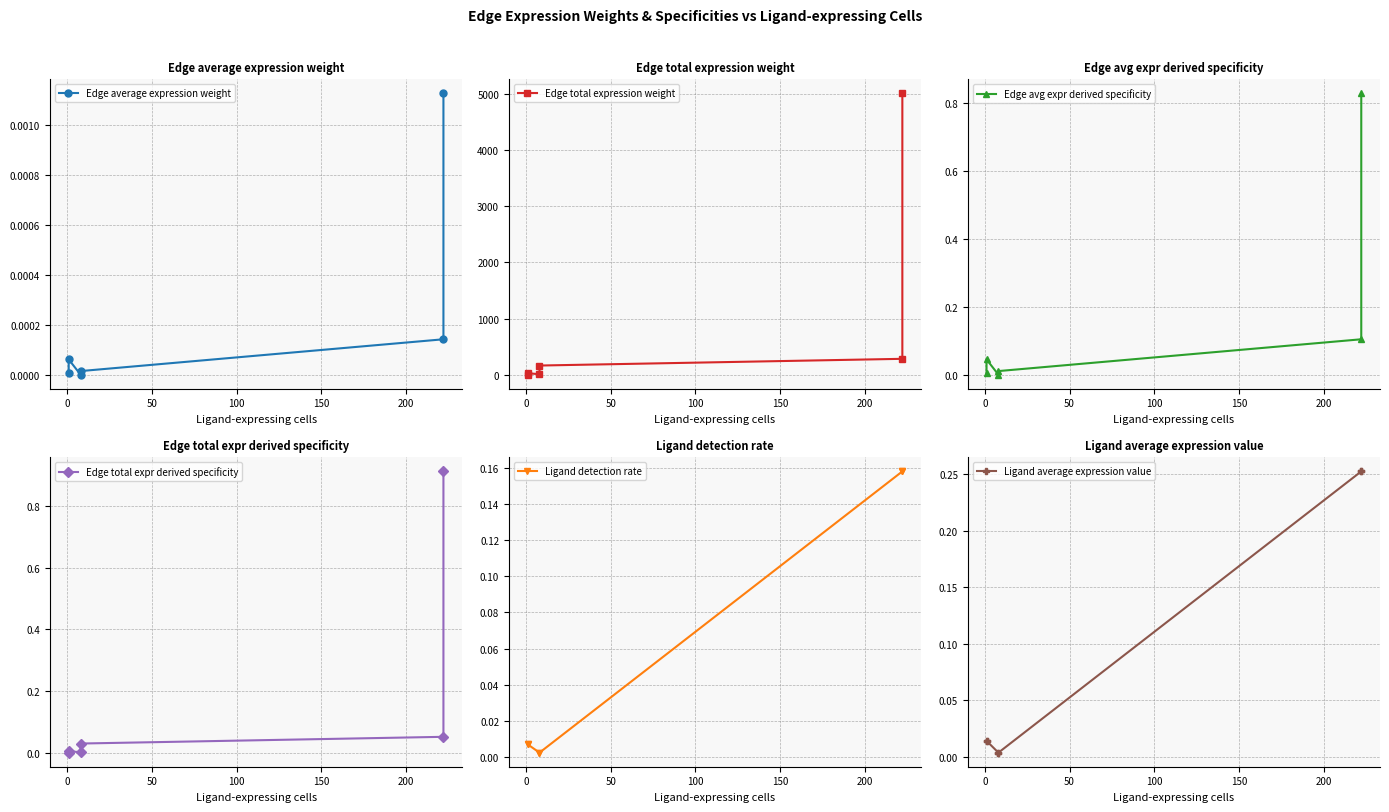

Is the value of Edge total expression weight at 50 greater than the value of Ligand detection rate at 100?

Yes